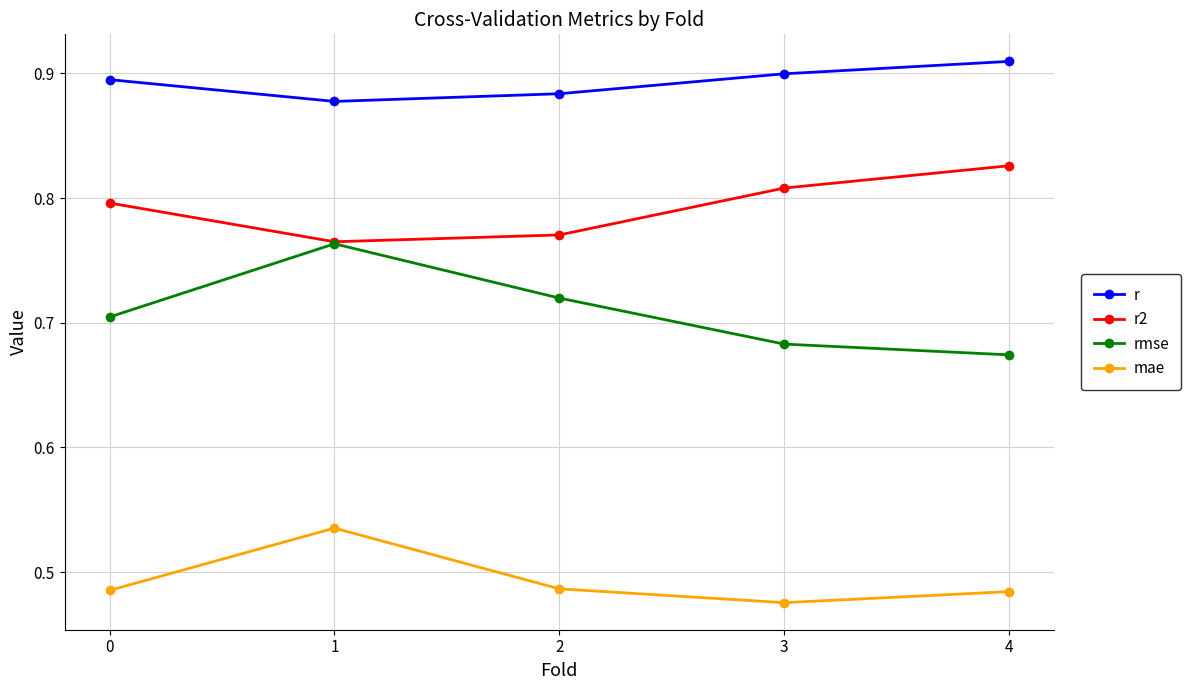

How many interior local peaks does the rmse series have?

1